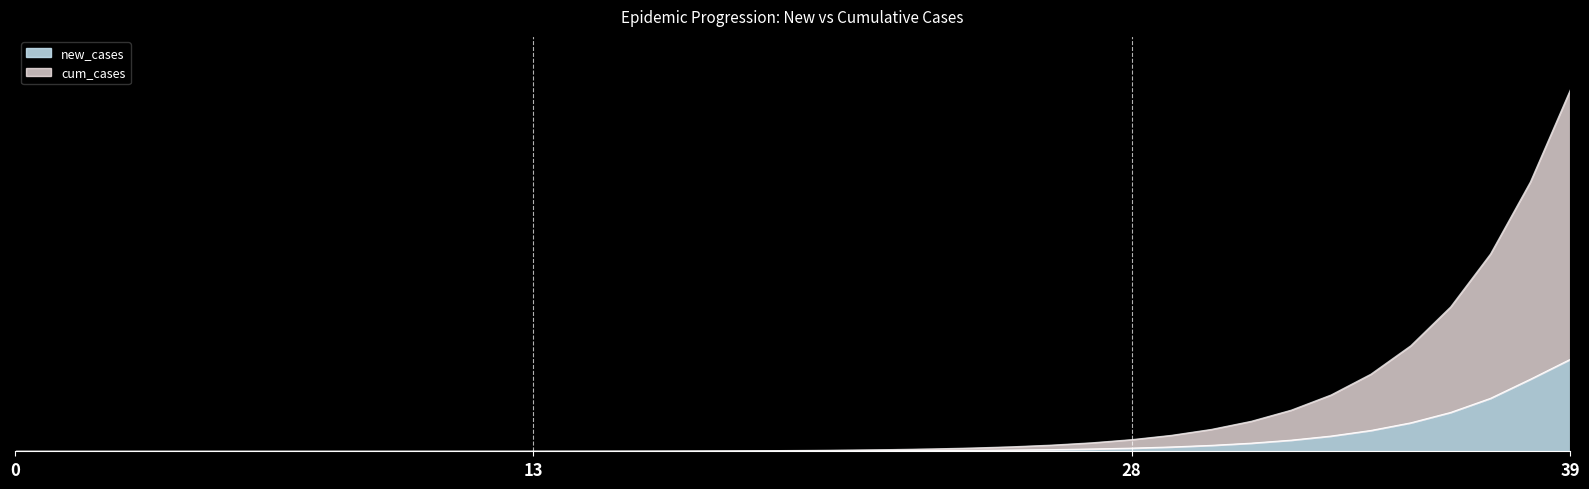

How many values in the new_cases series are below 289?

20